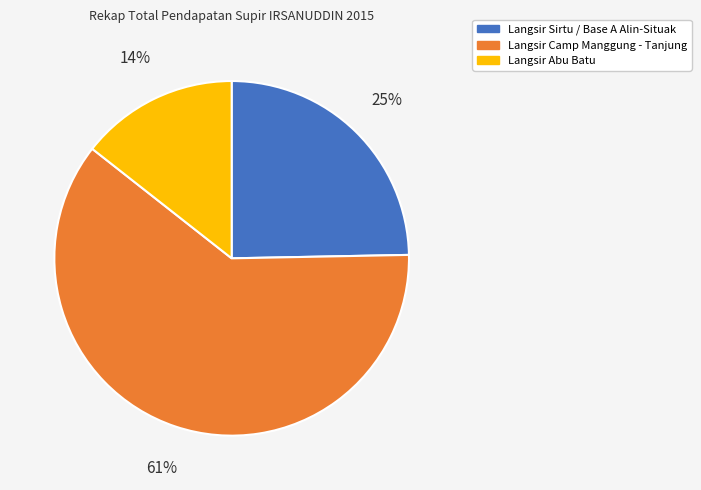

How many slices are in this pie chart?

3